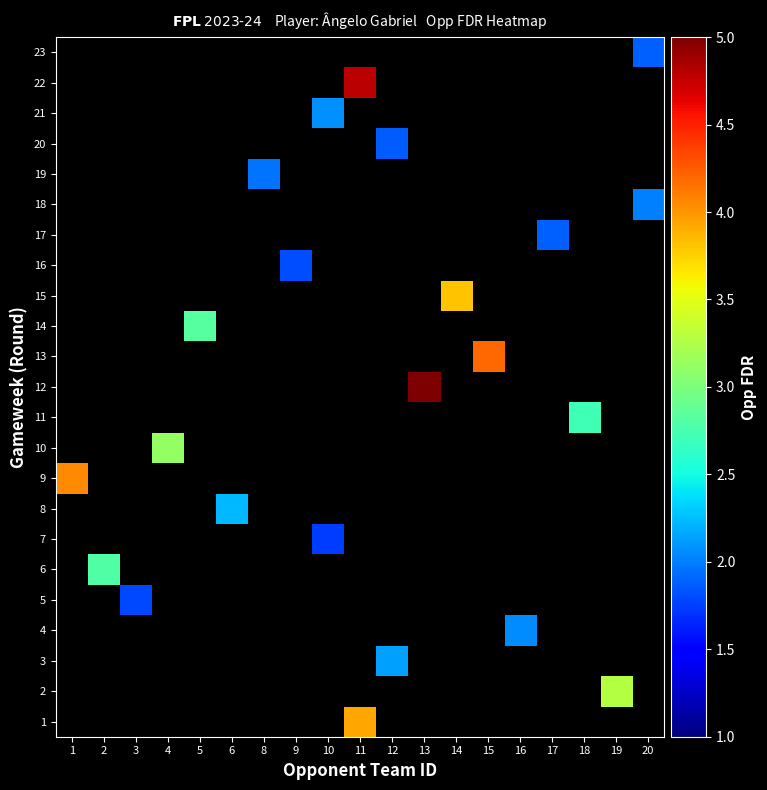

Between 8 and 4, which is larger?

4